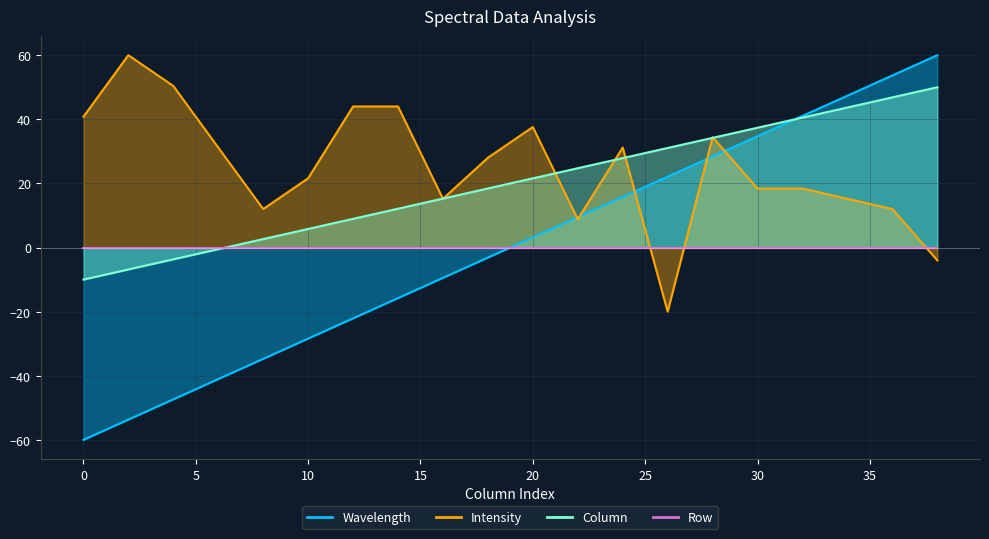

What is the total value across all series at 12?

30.9